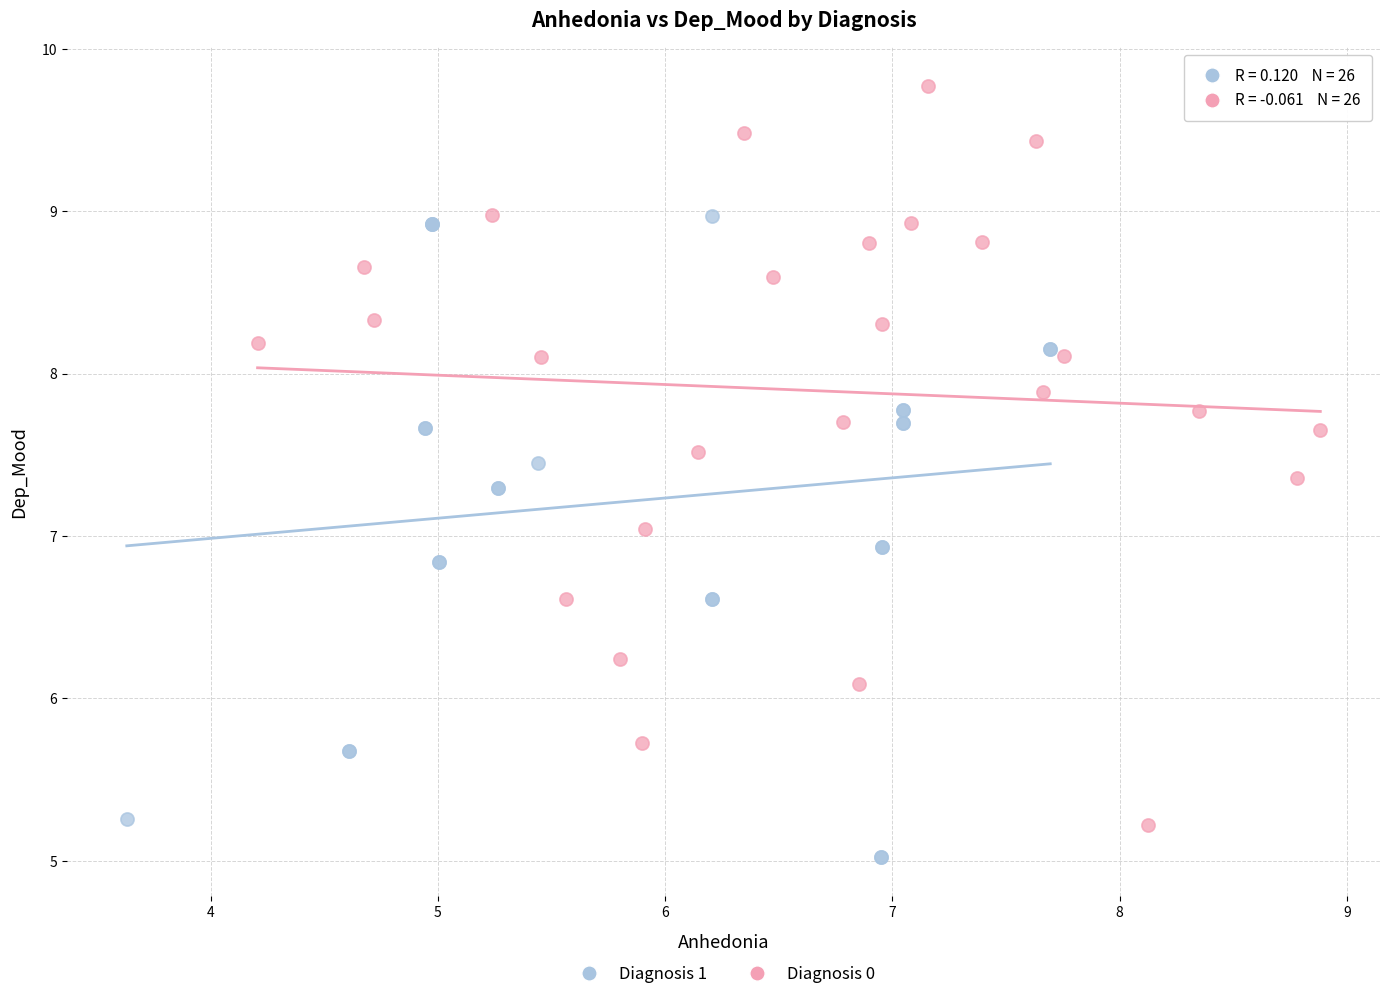

Which series has the widest spread of Y values?

Diagnosis 0